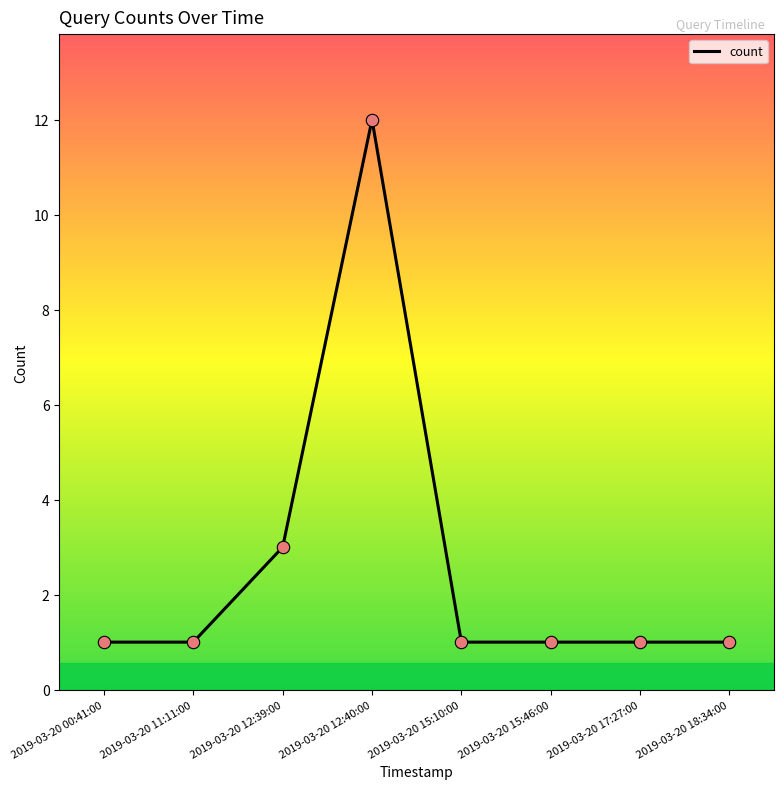

Which has a higher value, 2019-03-20 12:40:00 or 2019-03-20 15:46:00?

2019-03-20 12:40:00